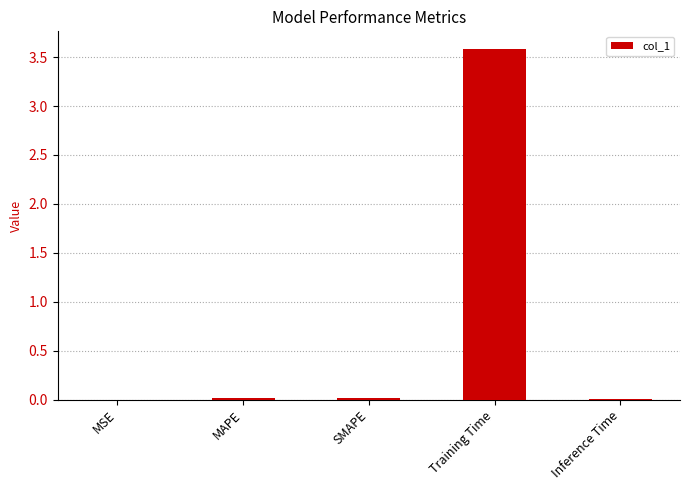

What is the sum of all values?

3.6